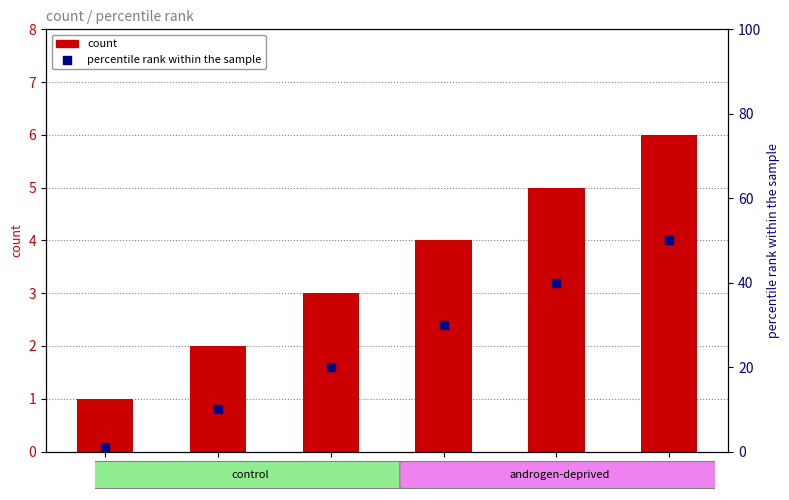

Which series contains the lowest Y value?

count